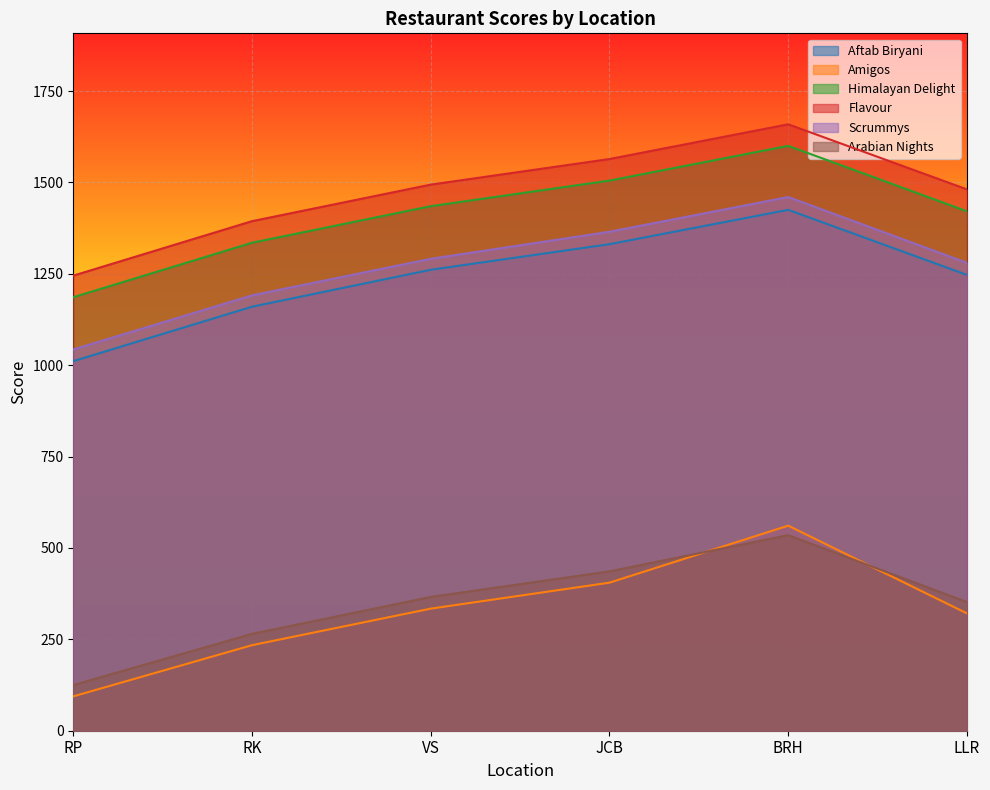

What is the label of the 3rd point from the left?

VS